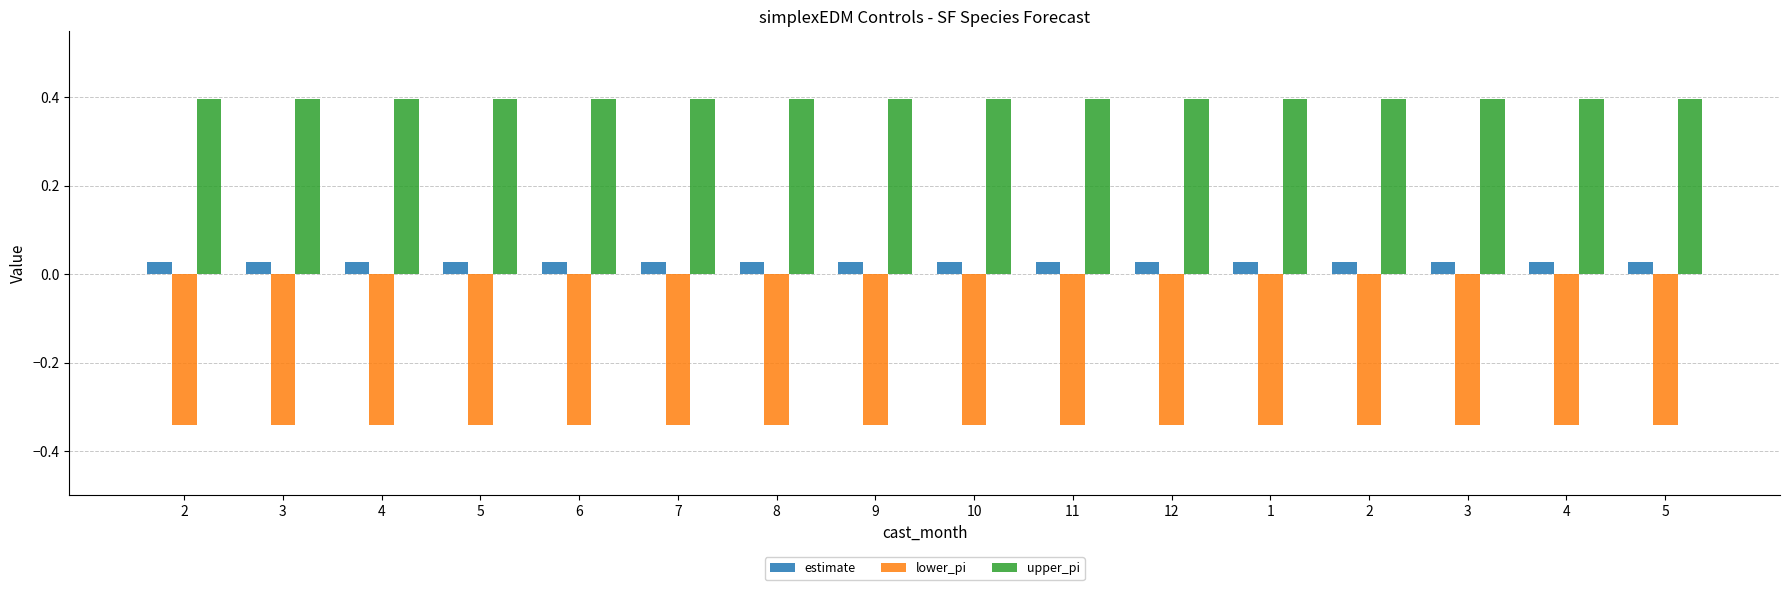

Reading right to left, list all the values displayed in this chart.

estimate: 5=0.0	4=0.0	3=0.0	2=0.0	1=0.0	12=0.0	11=0.0	10=0.0	9=0.0	8=0.0	7=0.0	6=0.0	5=0.0	4=0.0	3=0.0	2=0.0
lower_pi: 5=-0.3	4=-0.3	3=-0.3	2=-0.3	1=-0.3	12=-0.3	11=-0.3	10=-0.3	9=-0.3	8=-0.3	7=-0.3	6=-0.3	5=-0.3	4=-0.3	3=-0.3	2=-0.3
upper_pi: 5=0.4	4=0.4	3=0.4	2=0.4	1=0.4	12=0.4	11=0.4	10=0.4	9=0.4	8=0.4	7=0.4	6=0.4	5=0.4	4=0.4	3=0.4	2=0.4